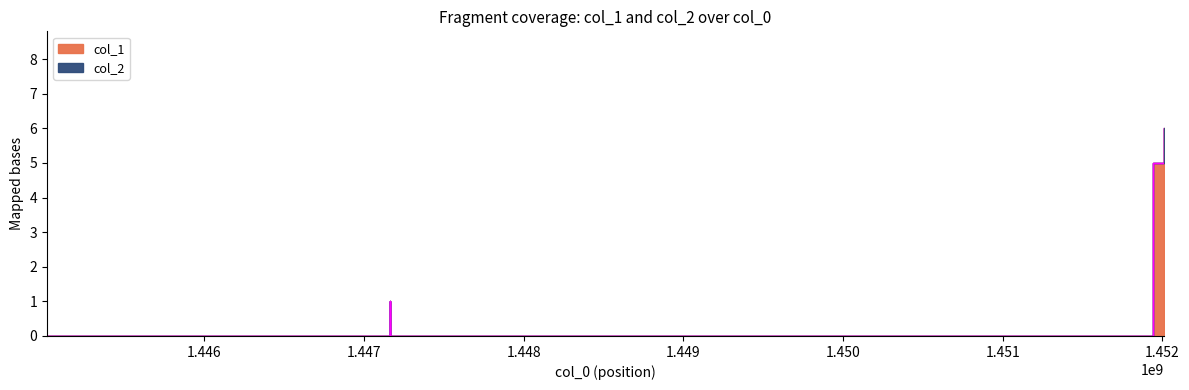

What is the change in value from 1447161409 to 1451942214?

+4